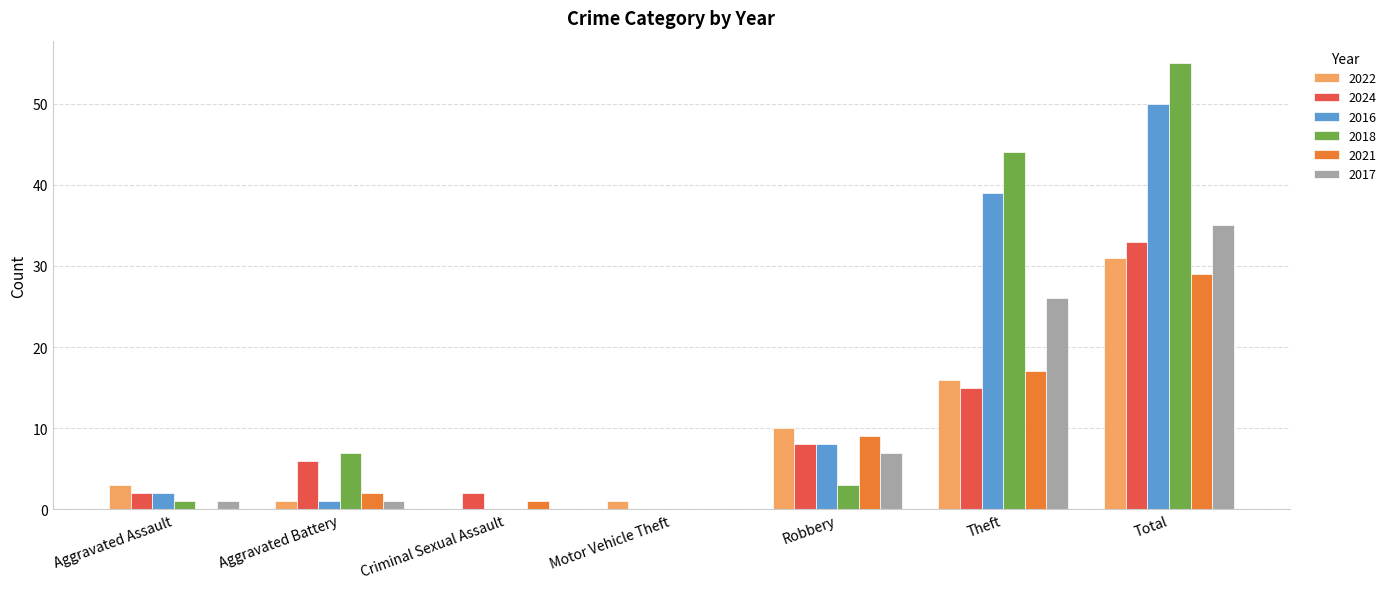

Does the chart contain stacked bars?

No